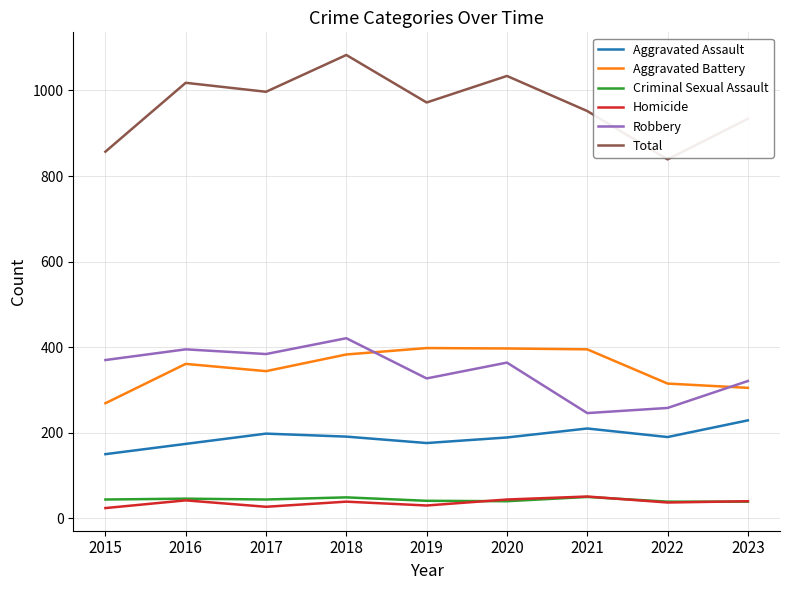

True or false: Homicide has more than 0 points higher than both neighbors.

True